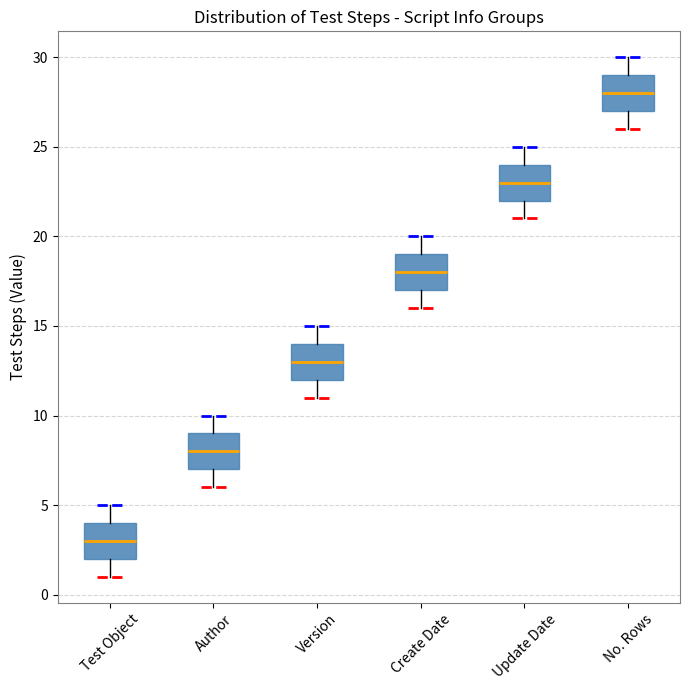

Where does the upper whisker of the box for Author end on the y-axis? The values are not printed on the chart, so give them approximately, as read against the axis.

10